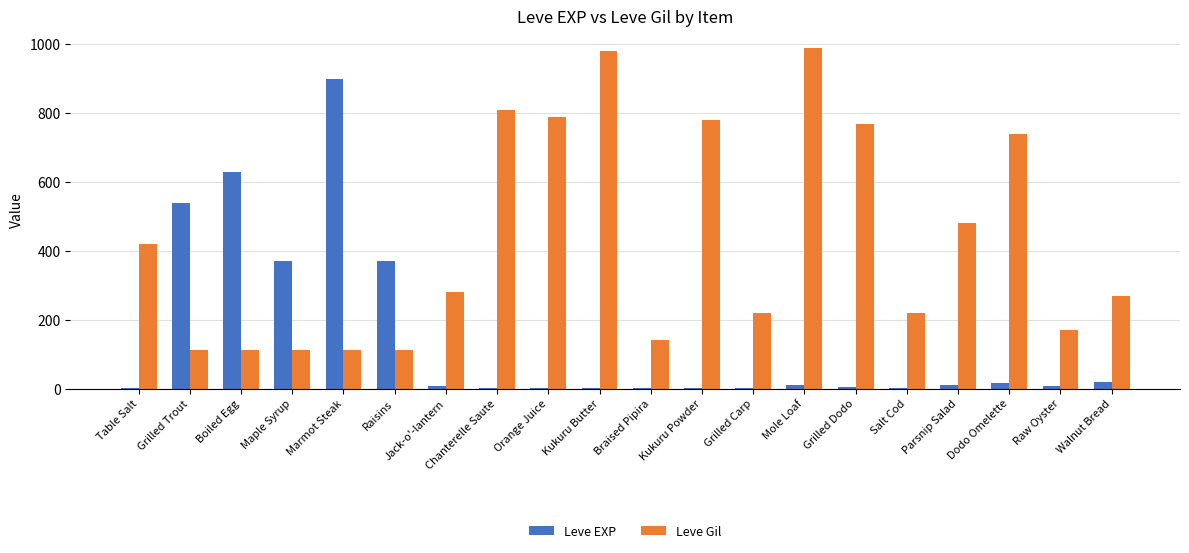

Between Boiled Egg and Salt Cod, which series saw the biggest shift?

Leve EXP